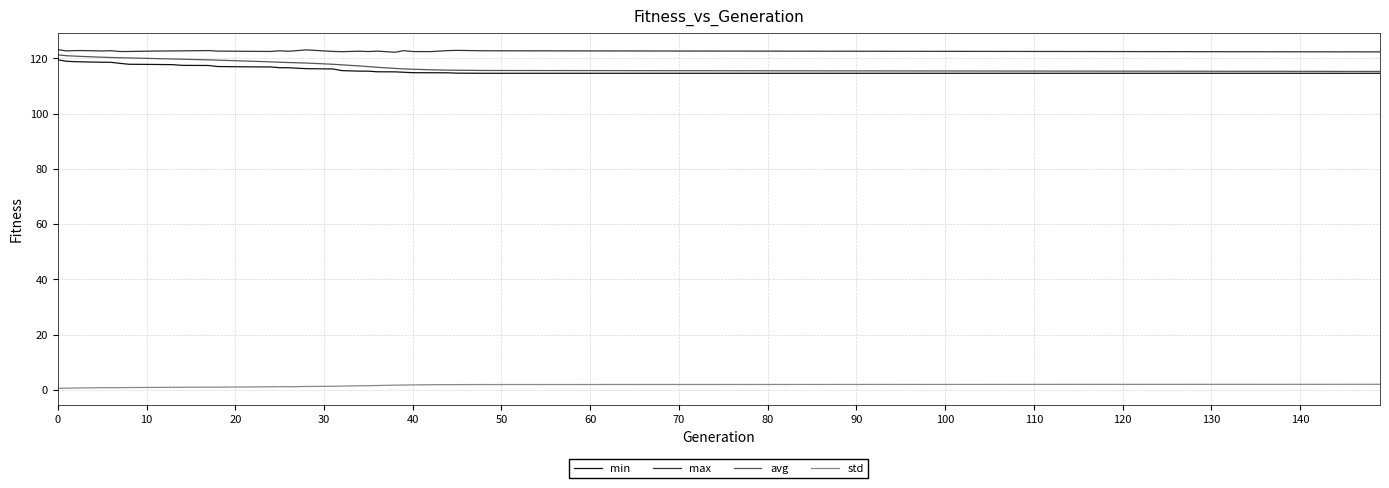

True or false: std and min cross at least once.

False